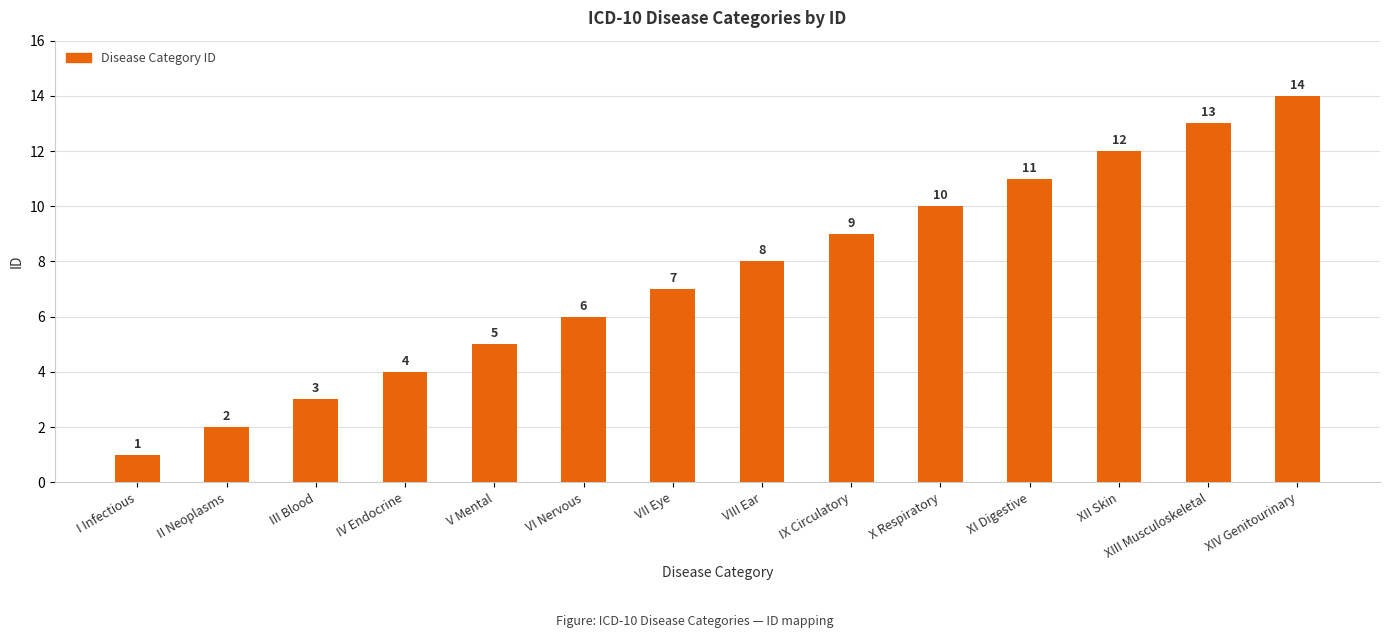

Reading left to right, list all the values displayed in this chart.

1	2	3	4	5	6	7	8	9	10	11	12	13	14